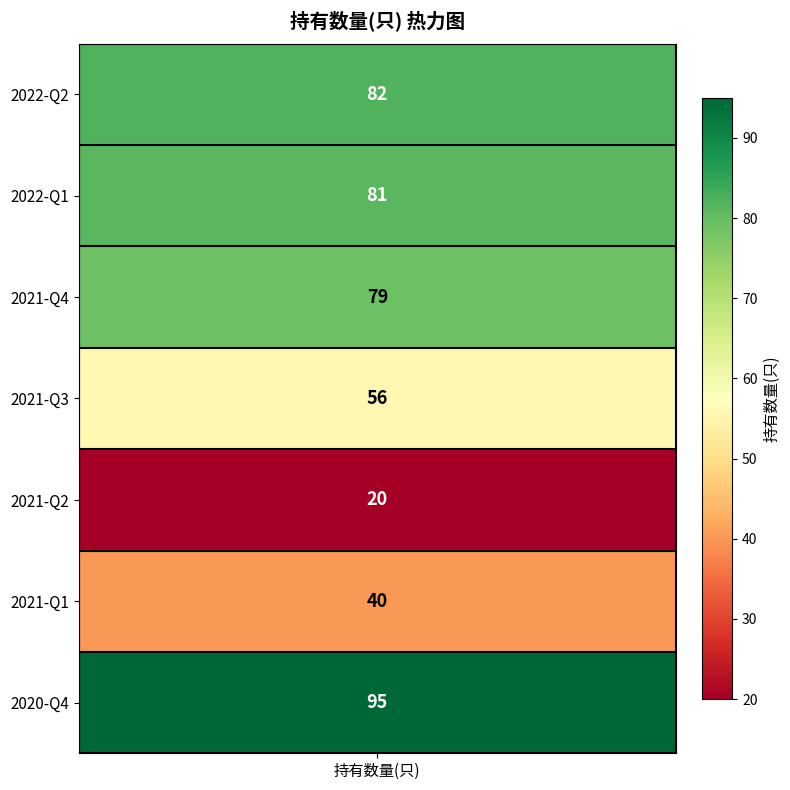

Is it true that the value at 2022-Q2 is 36?

False